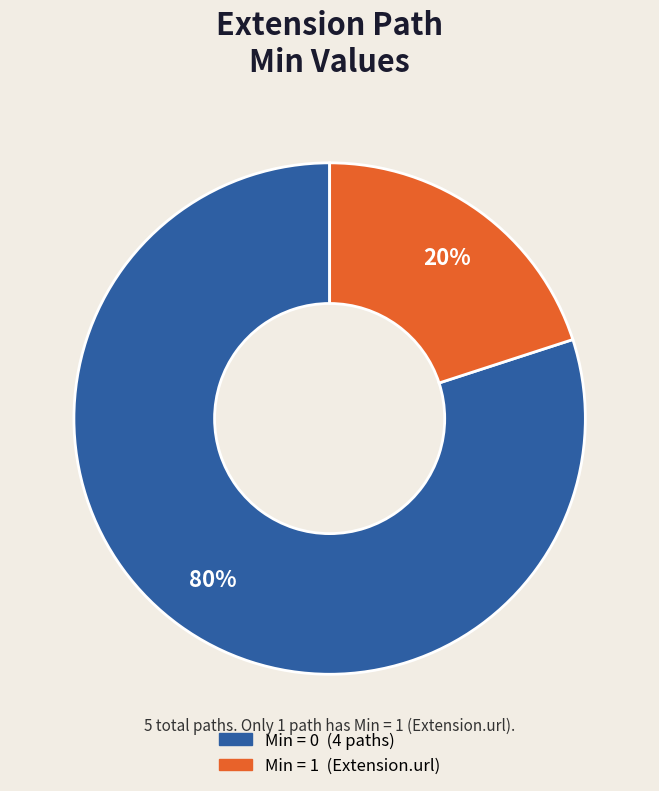

Is there a majority slice in this chart?

Yes